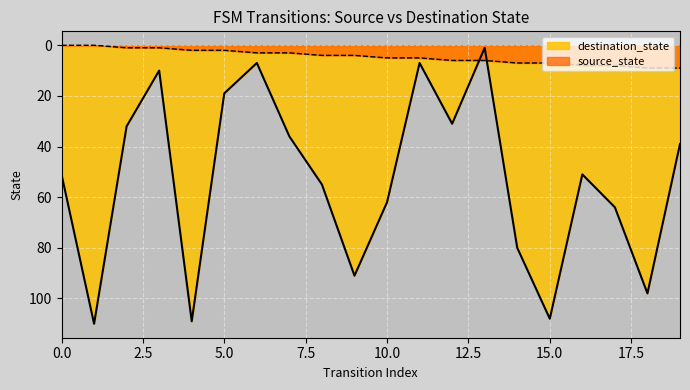

What is the value of the destination_state point at the 2nd from the left?

110